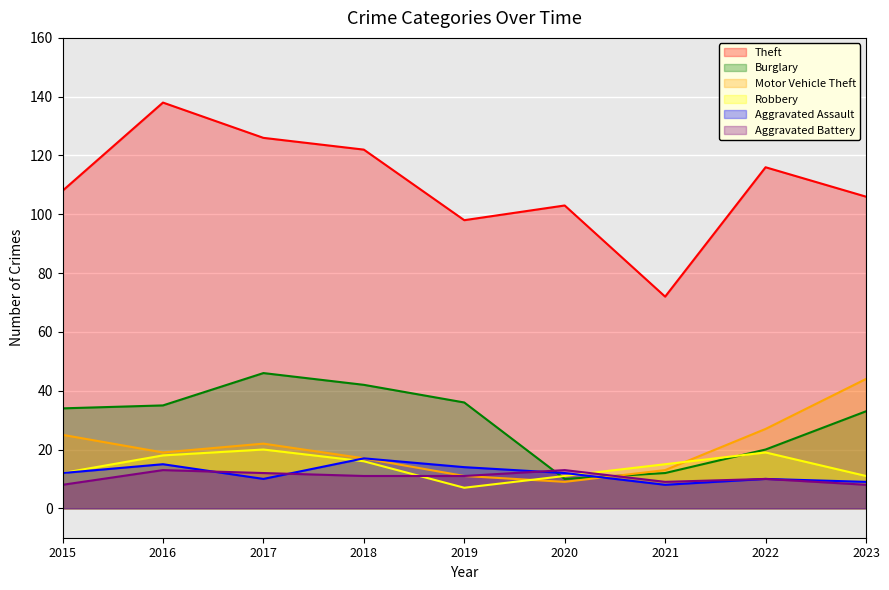

Rank the categories by Motor Vehicle Theft value from highest to lowest.

2023, 2022, 2015, 2017, 2016, 2018, 2021, 2019, 2020